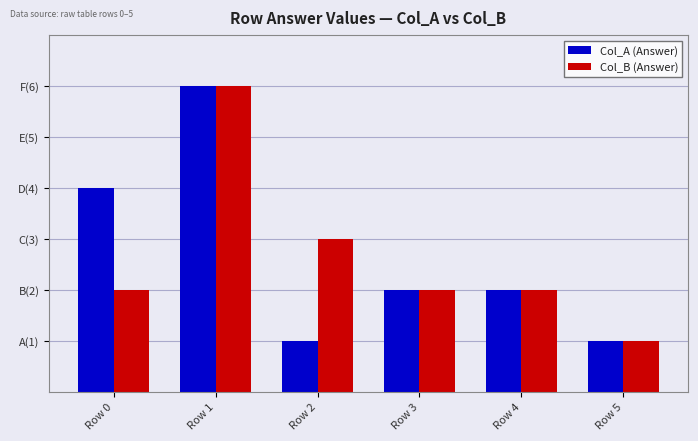

Count the Col_A (Answer) values in the range 1 to 4.

5